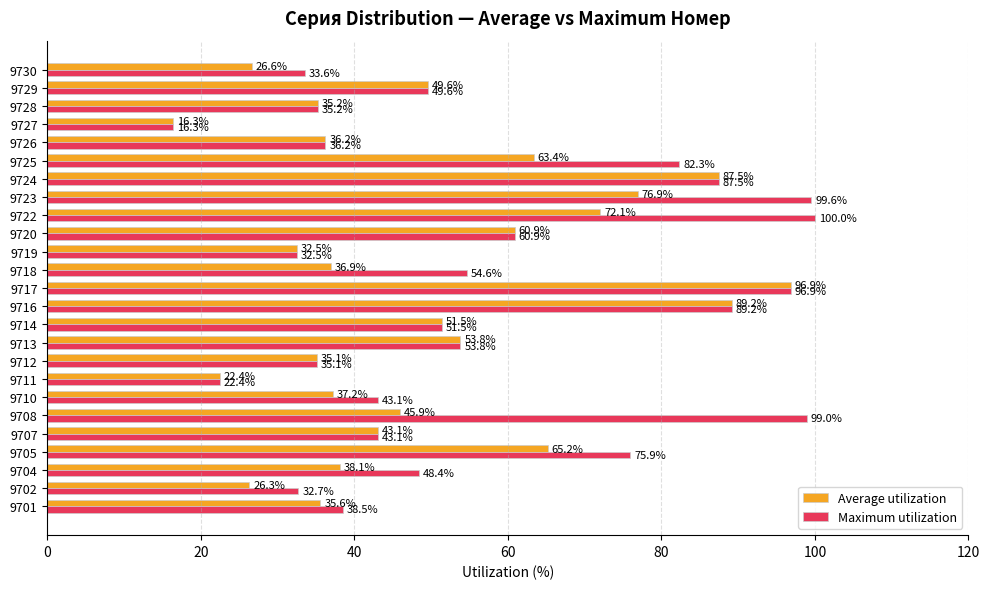

What is the difference between the maximum and minimum values in the Maximum utilization series?

83.7